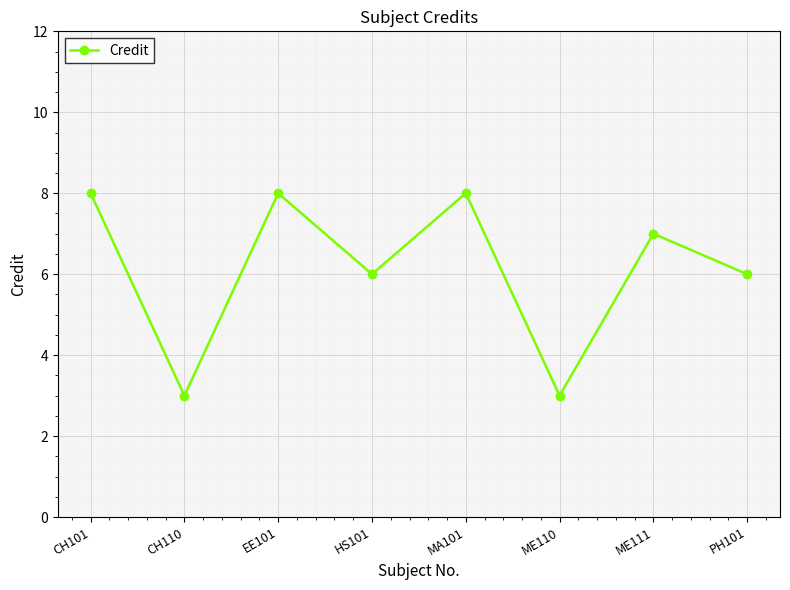

Does the chart display data point markers on the line(s)?

Yes